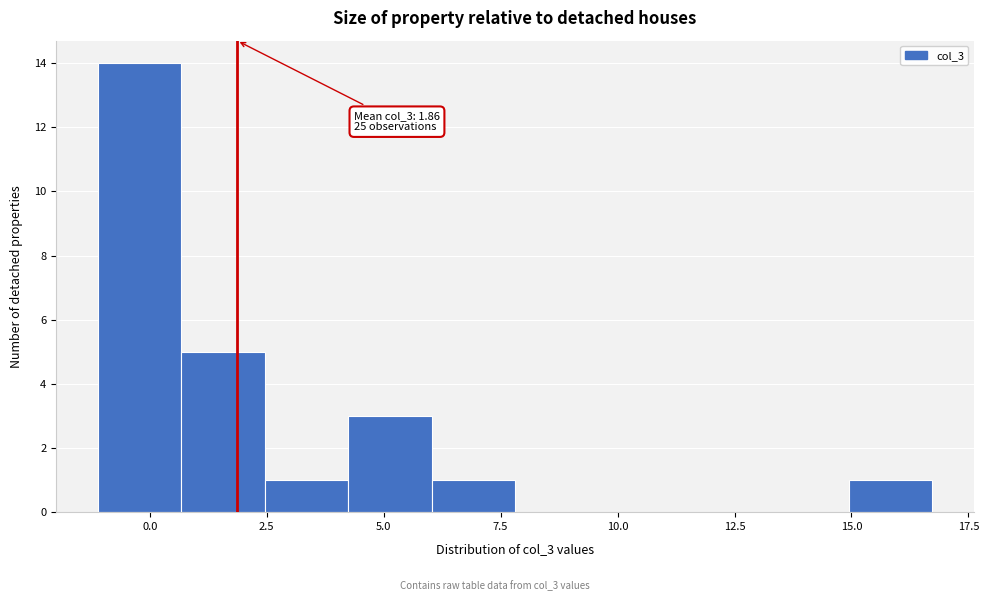

Read against the x-axis, roughly where is the centre of the tallest bar?

0.0